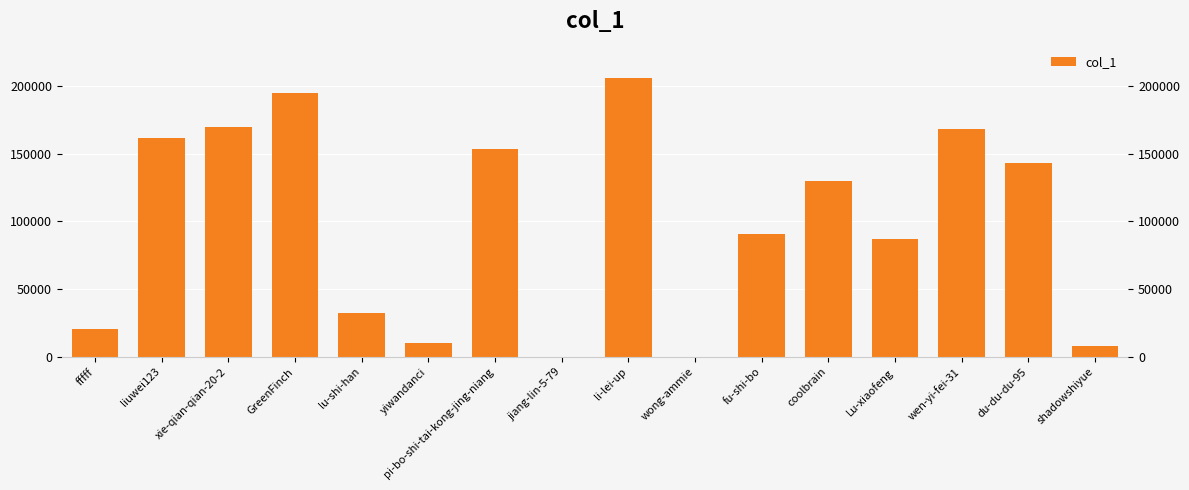

What is the difference between the second highest and second lowest values?

194327